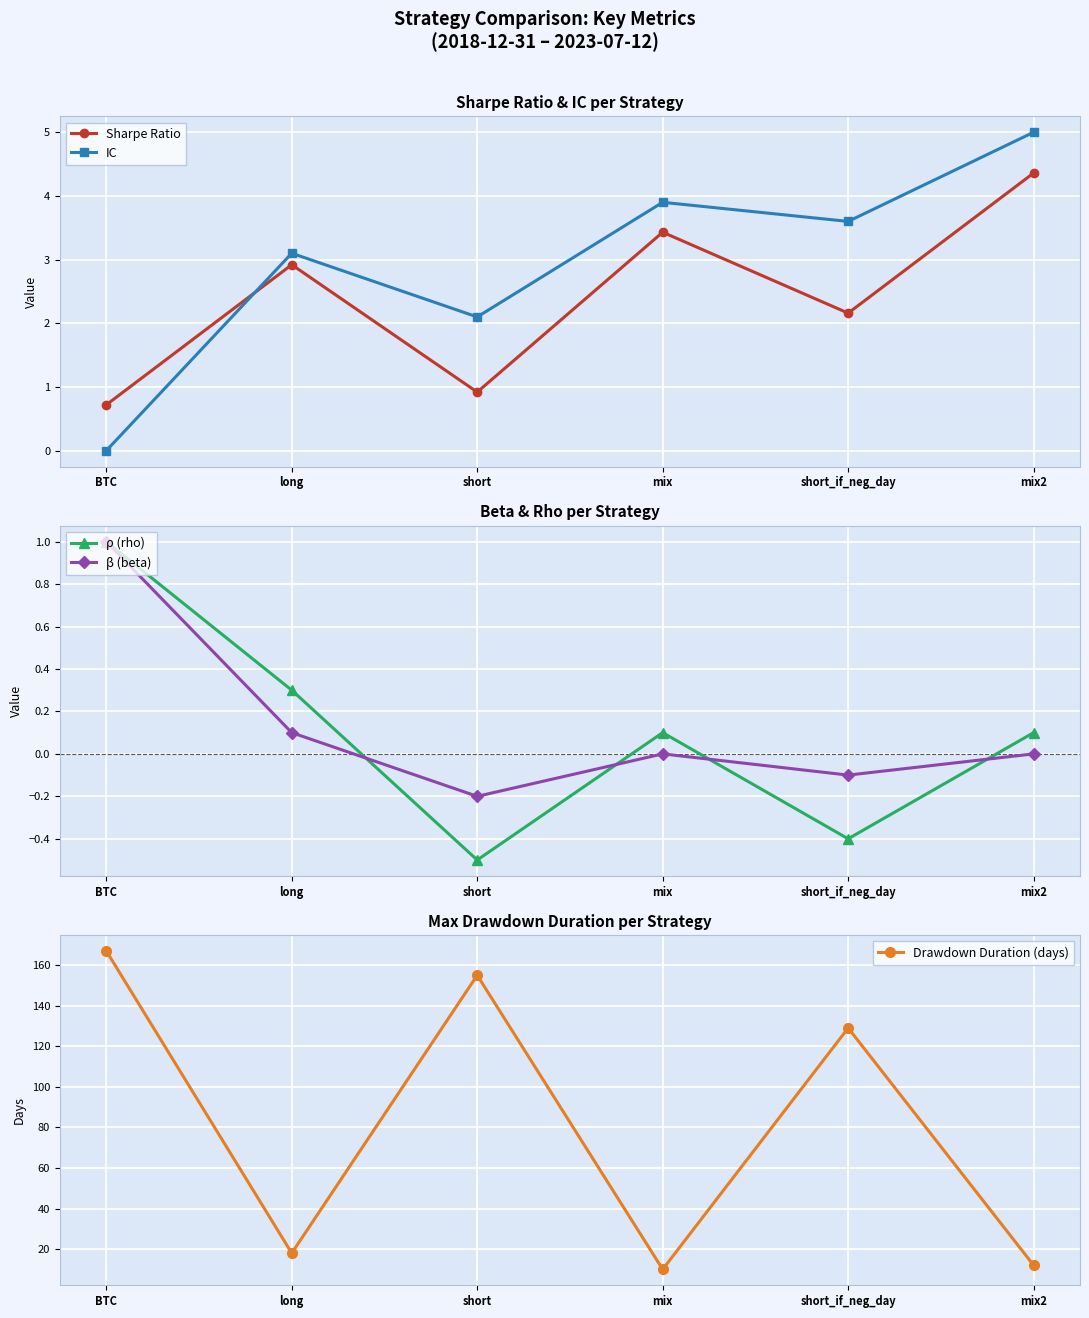

At which category is the sum across all series the highest?

BTC